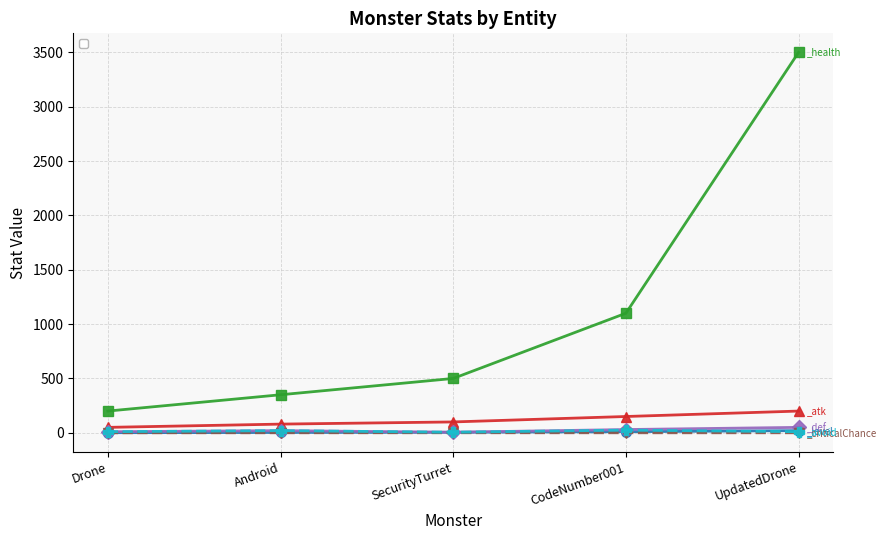

What is the difference between the second highest and minimum values in the _atk series?

100.0